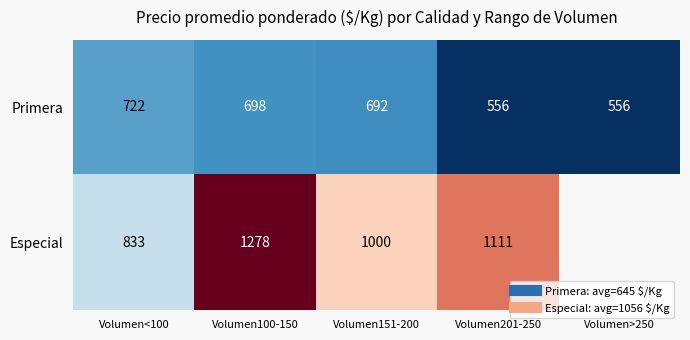

How many values in the Especial series exceed 1111?

1